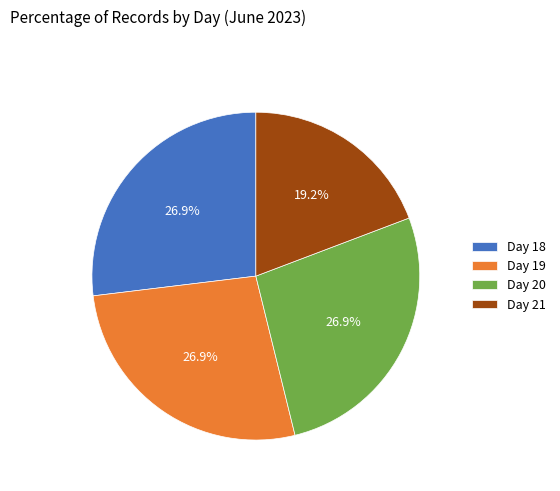

Which category has the smallest portion of the pie?

Day 21